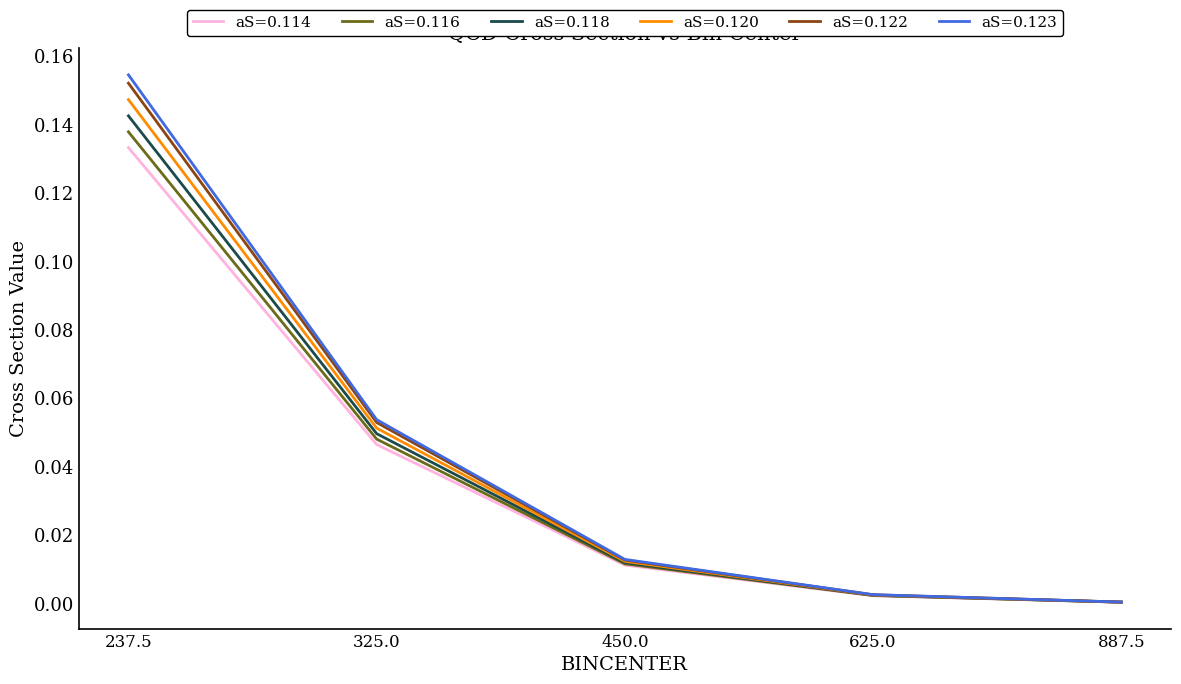

Which series has the widest spread of values?

aS=0.123